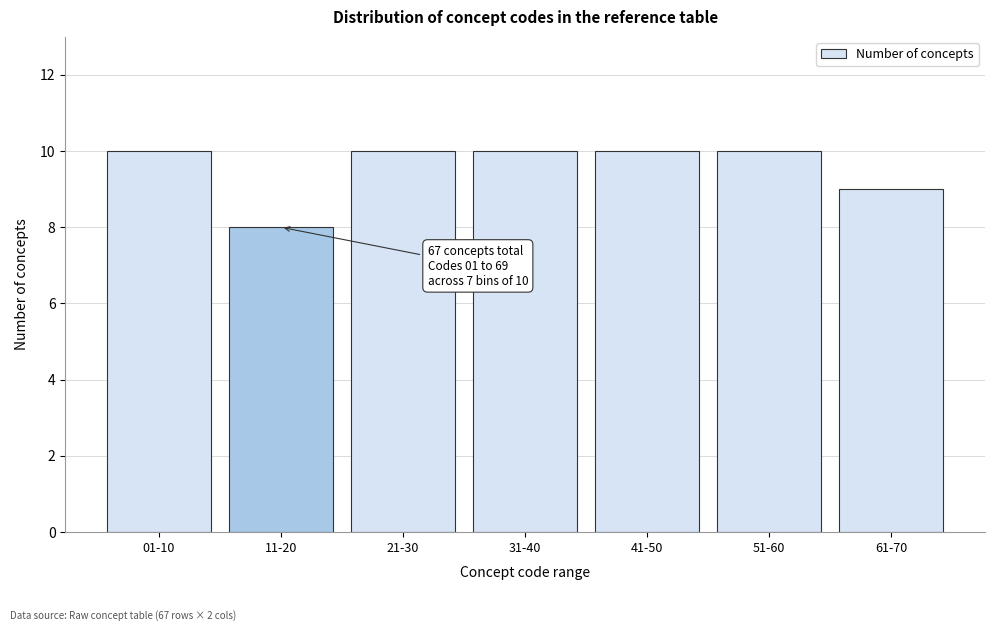

Reading right to left, list all the values displayed in this chart.

9	10	10	10	10	8	10